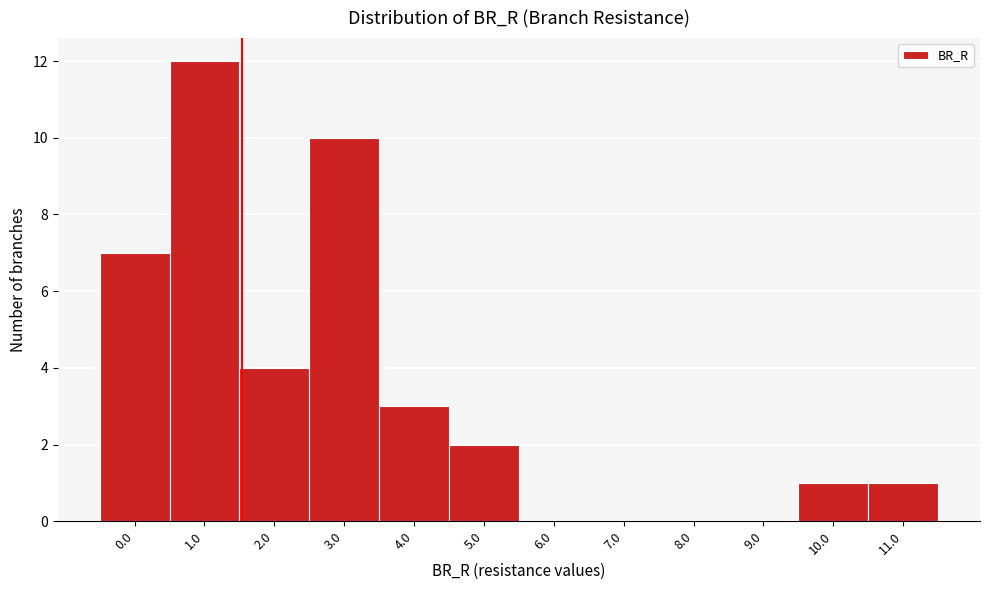

Reading left to right, extract all data points from this chart.

0.0=7	1.0=12	2.0=4	3.0=10	4.0=3	5.0=2	6.0=0	7.0=0	8.0=0	9.0=0	10.0=1	11.0=1